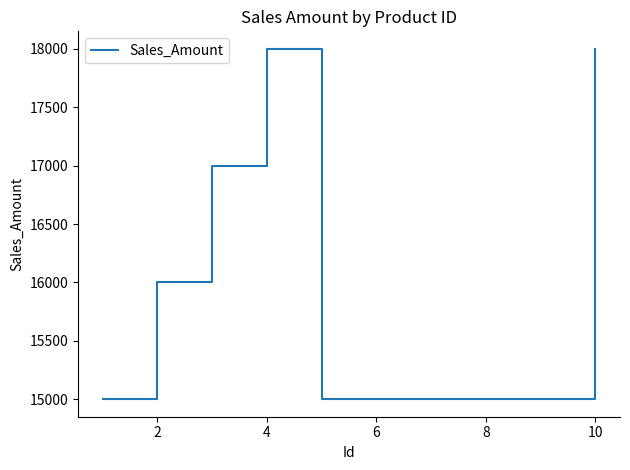

How many values are between 15000 and 18000?

7